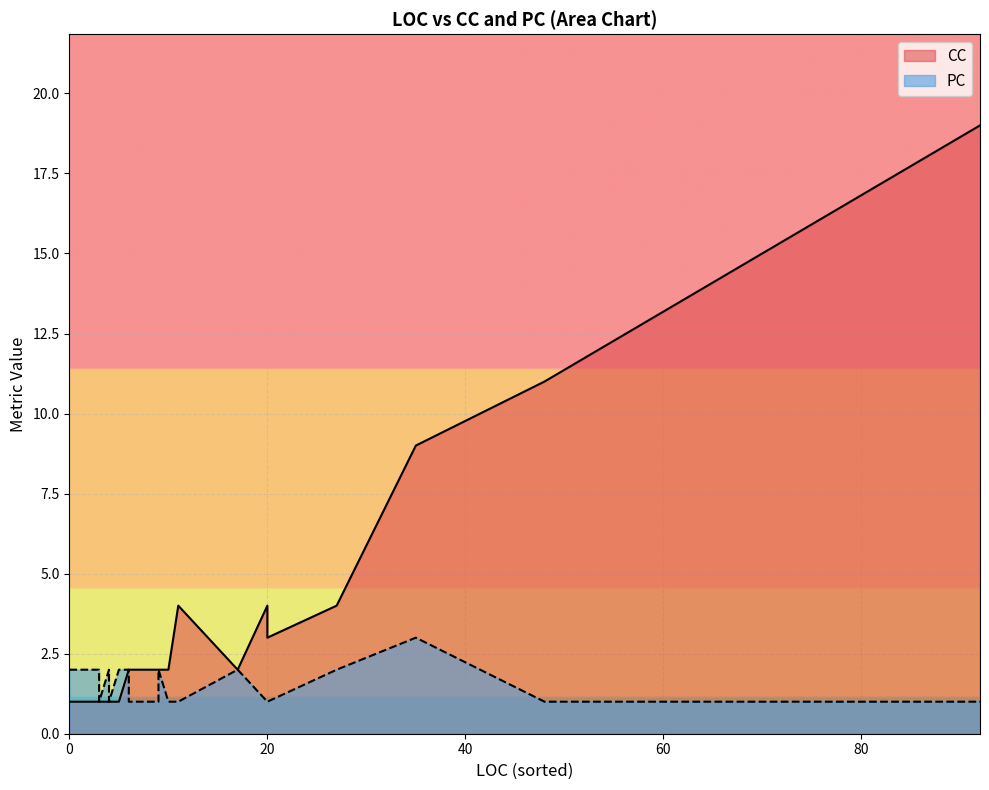

What is the value of the PC point at the 14th from the left?

1